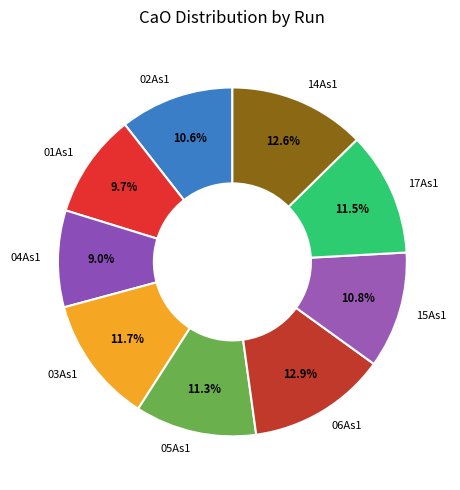

To the nearest percent, what portion does 02As1 represent?

11%